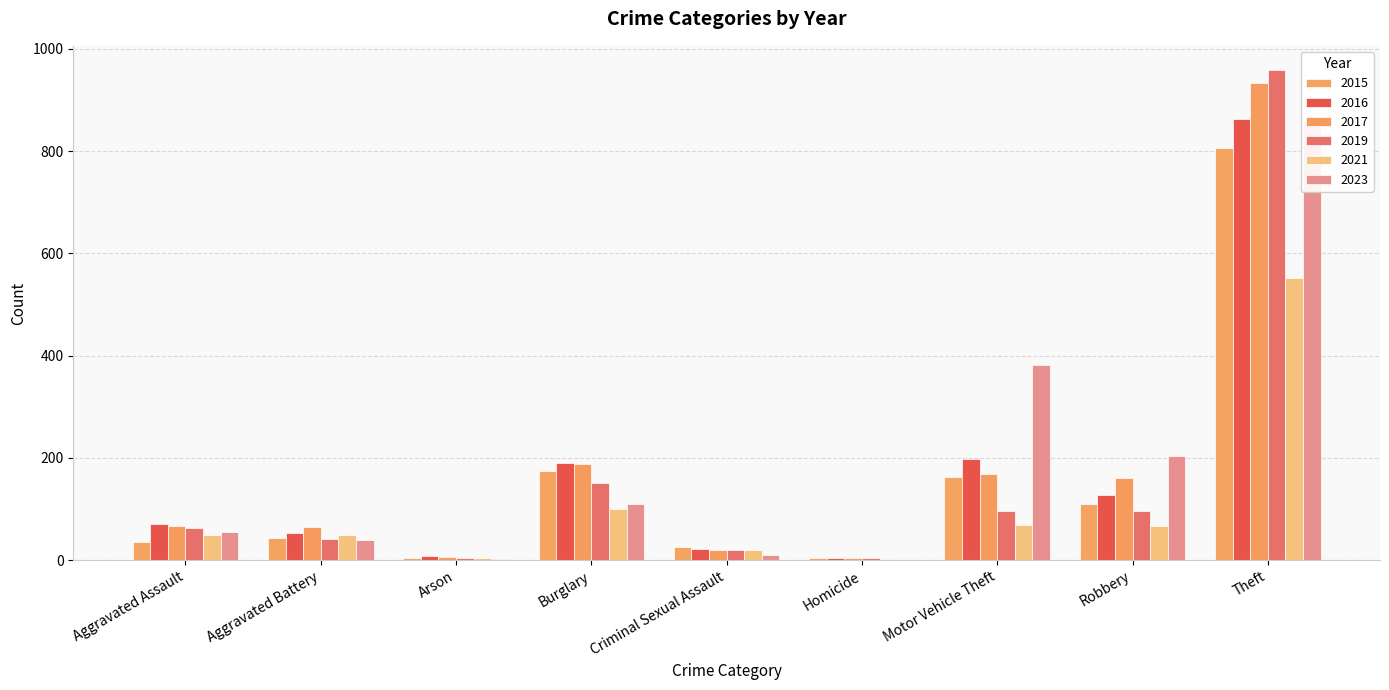

How many groups of bars are there?

9